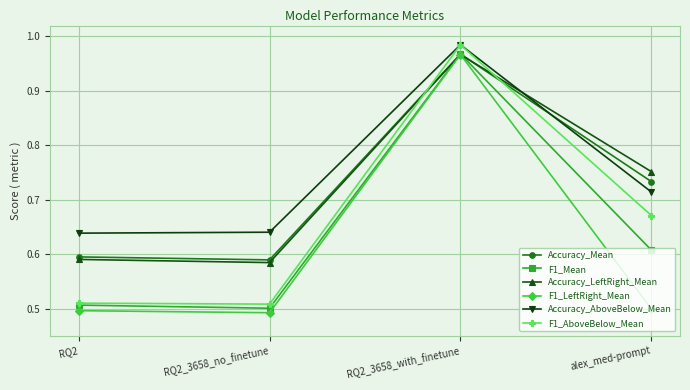

At which category does F1_LeftRight_Mean reach its first local valley?

RQ2_3658_no_finetune